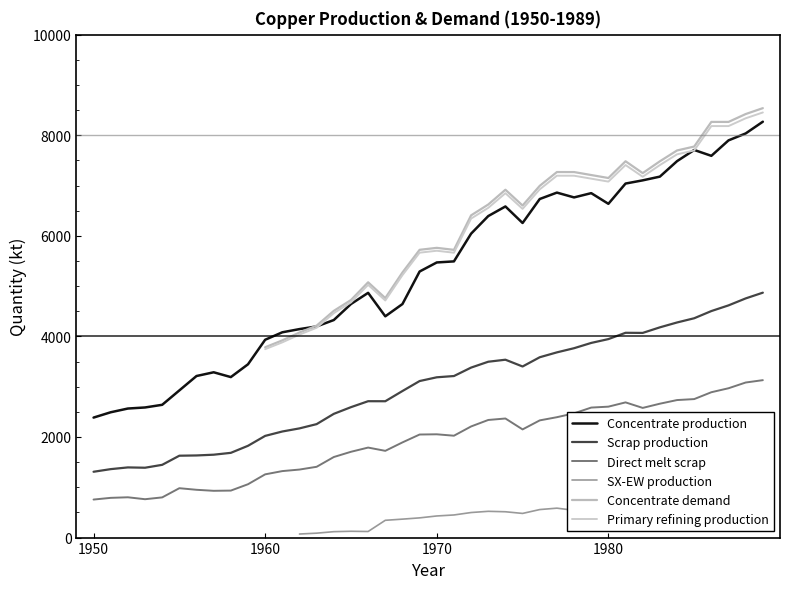

True or false: Scrap production and Concentrate production intersect in this chart.

False